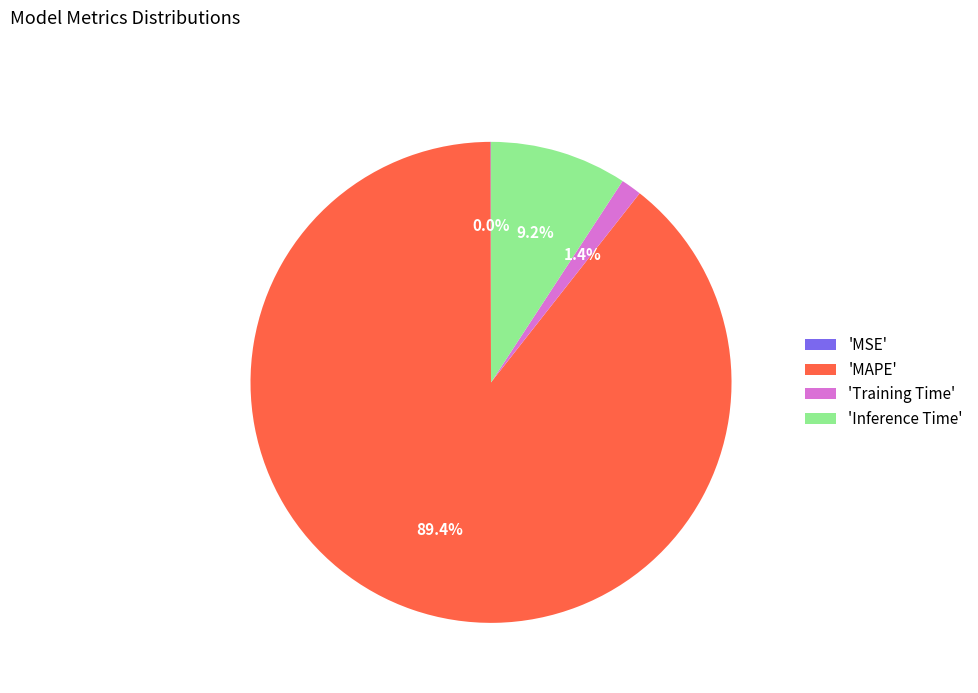

Which category has the biggest portion of the pie?

'MAPE'